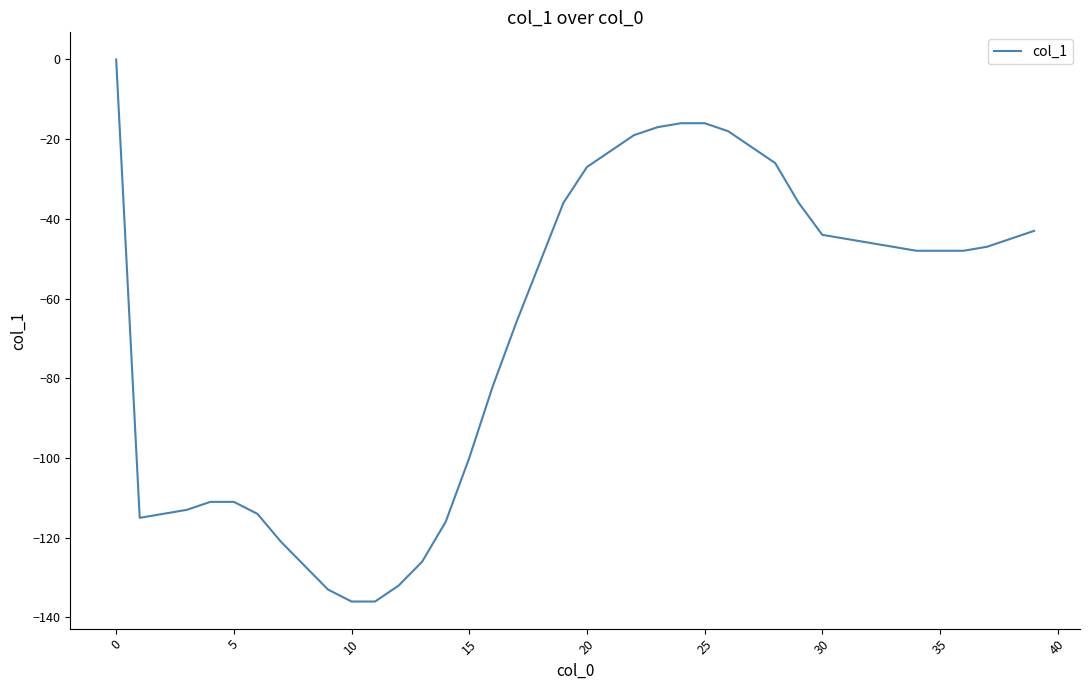

What is the difference between the maximum and minimum values?

136